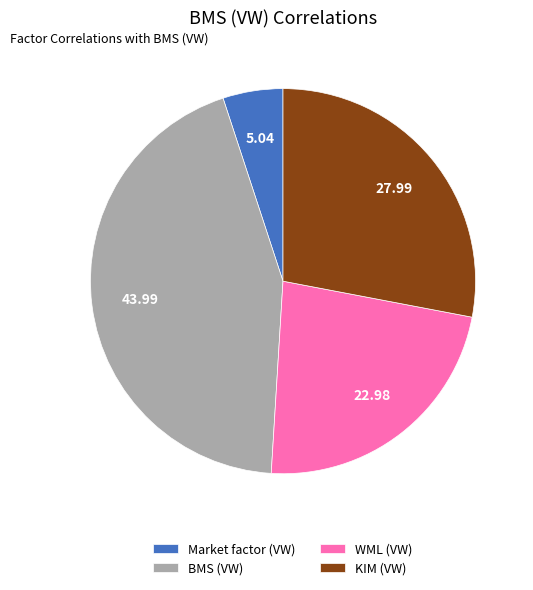

Count the number of slices in the pie.

4